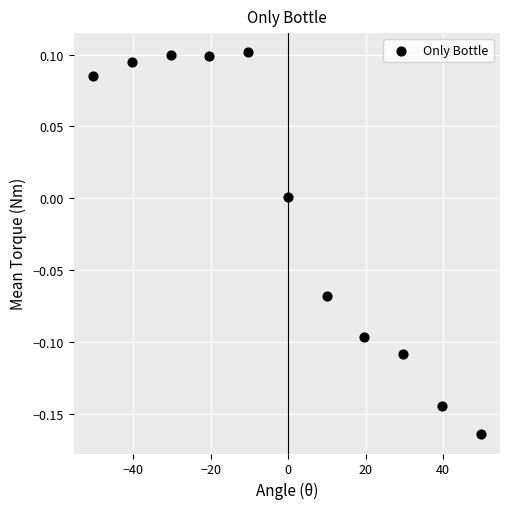

What is the range of X values (max minus min)?

100.0